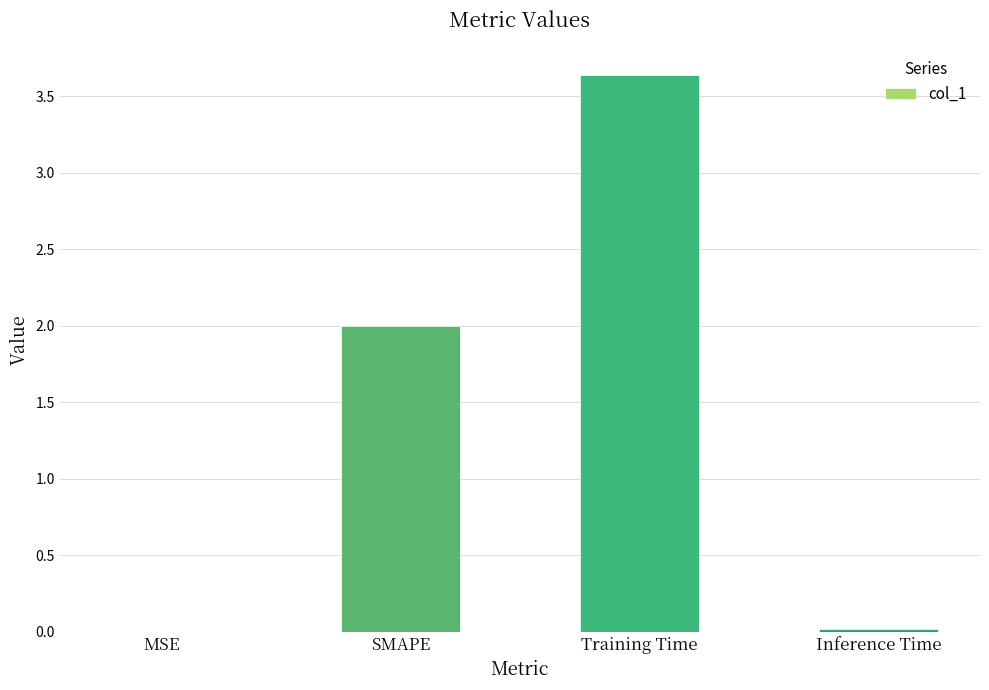

What is the maximum value shown in the chart?

3.6